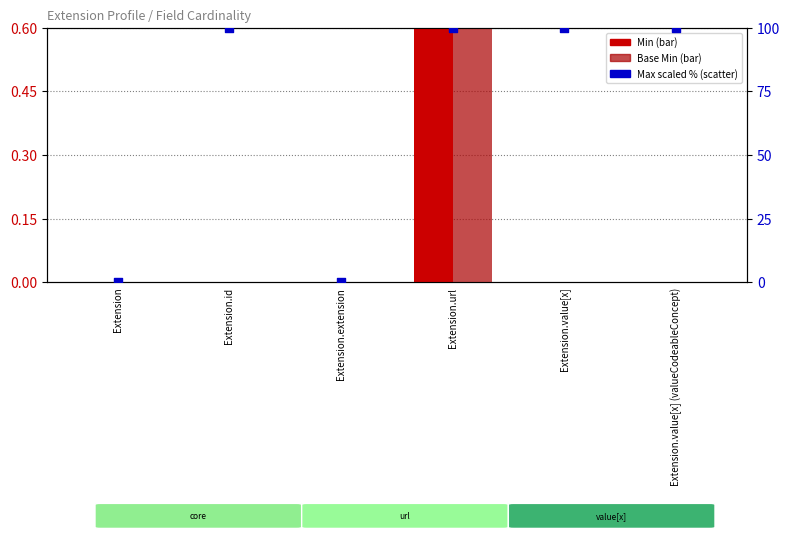

At how many categories does at least one series exceed 29?

4